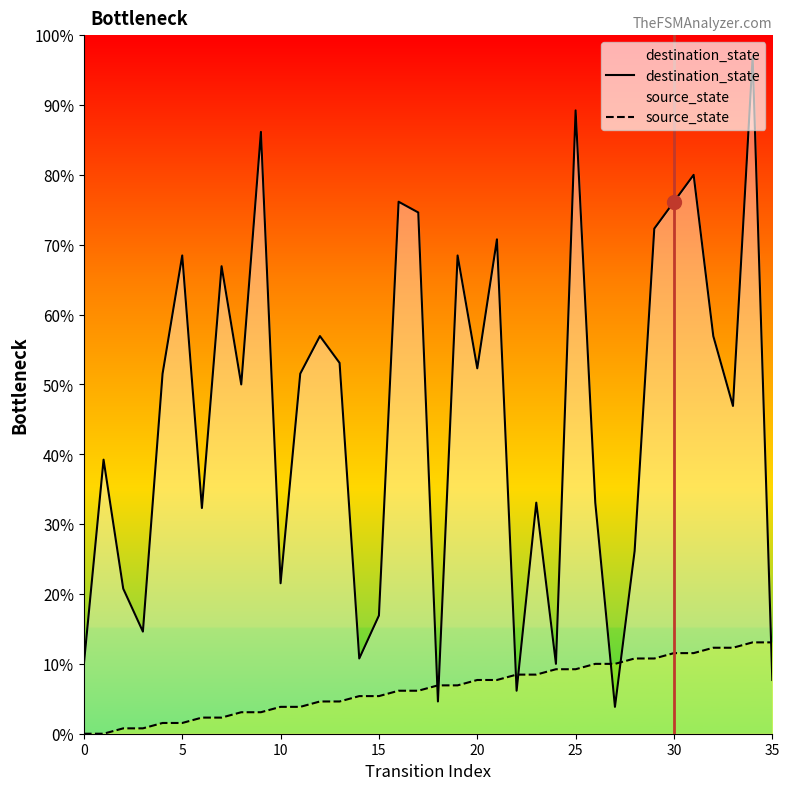

Which series changed the most between 9 and 15?

destination_state